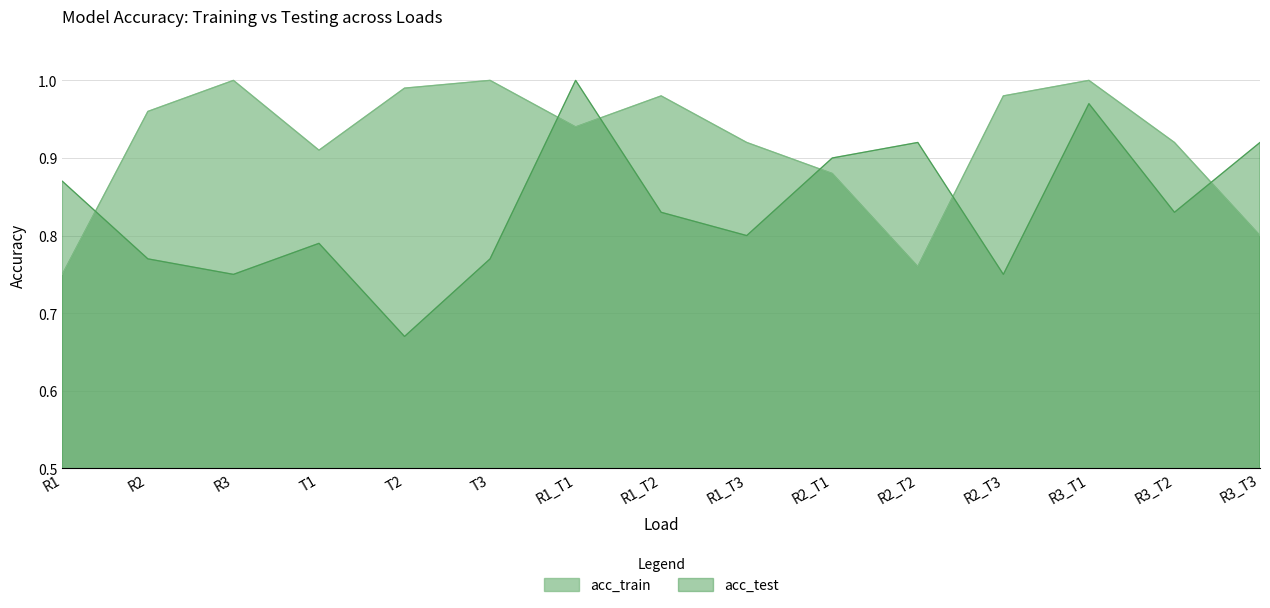

List the series in order of their overall mean, highest first.

acc_train, acc_test